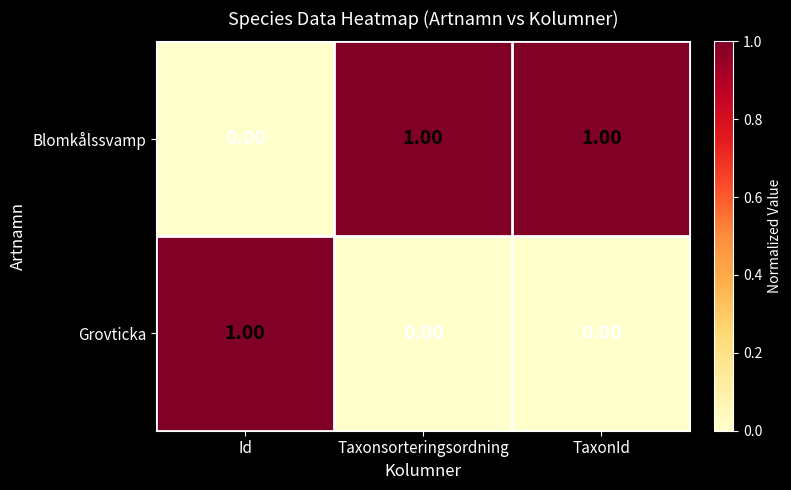

At how many categories does at least one series exceed 0?

3